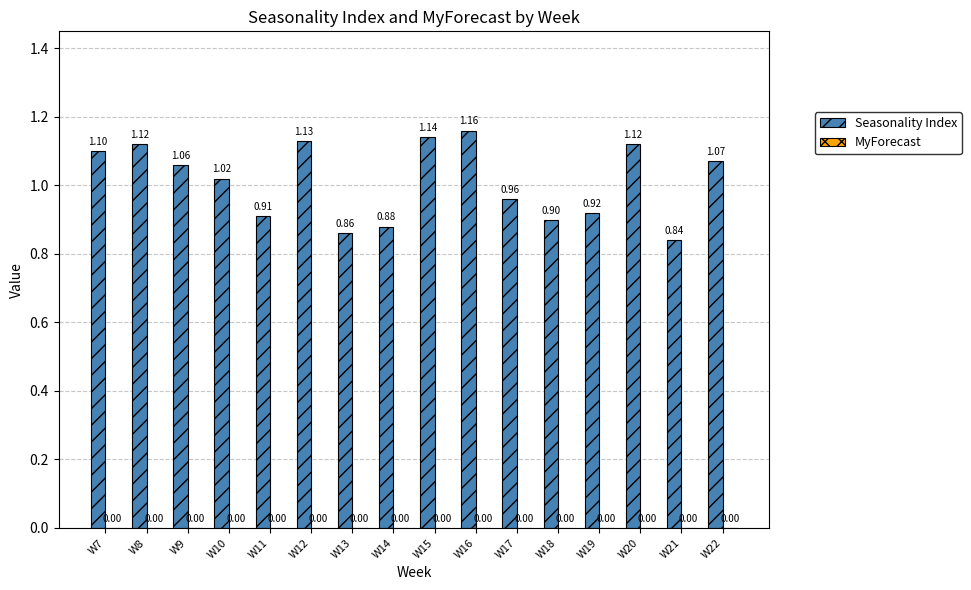

Does the chart contain any negative values?

No